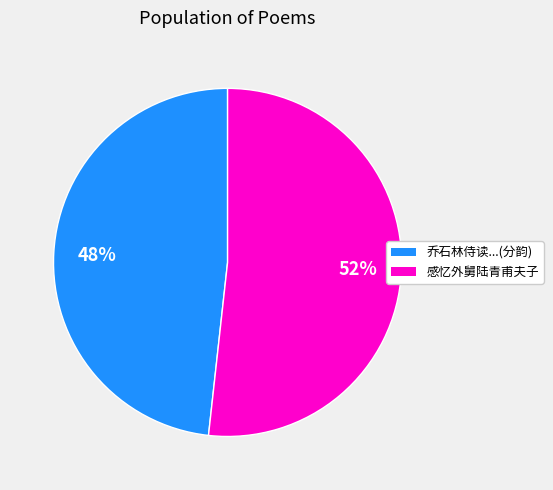

Between 乔石林侍读...(分韵) and 感忆外舅陆青甫夫子, which is larger?

感忆外舅陆青甫夫子